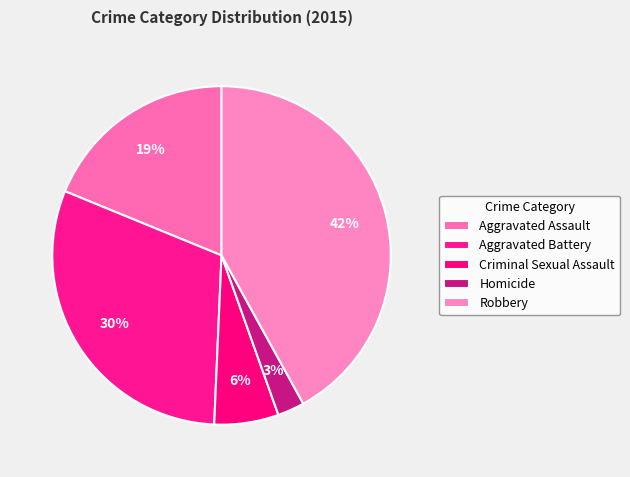

Which slice is the largest?

Robbery